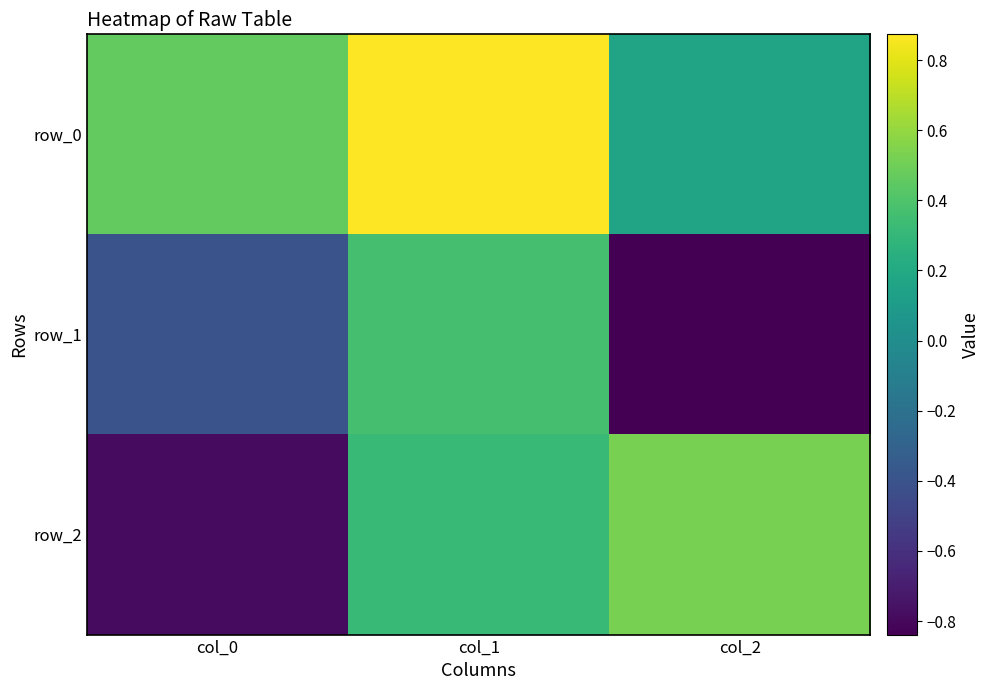

How many values in row_2 are above zero?

2